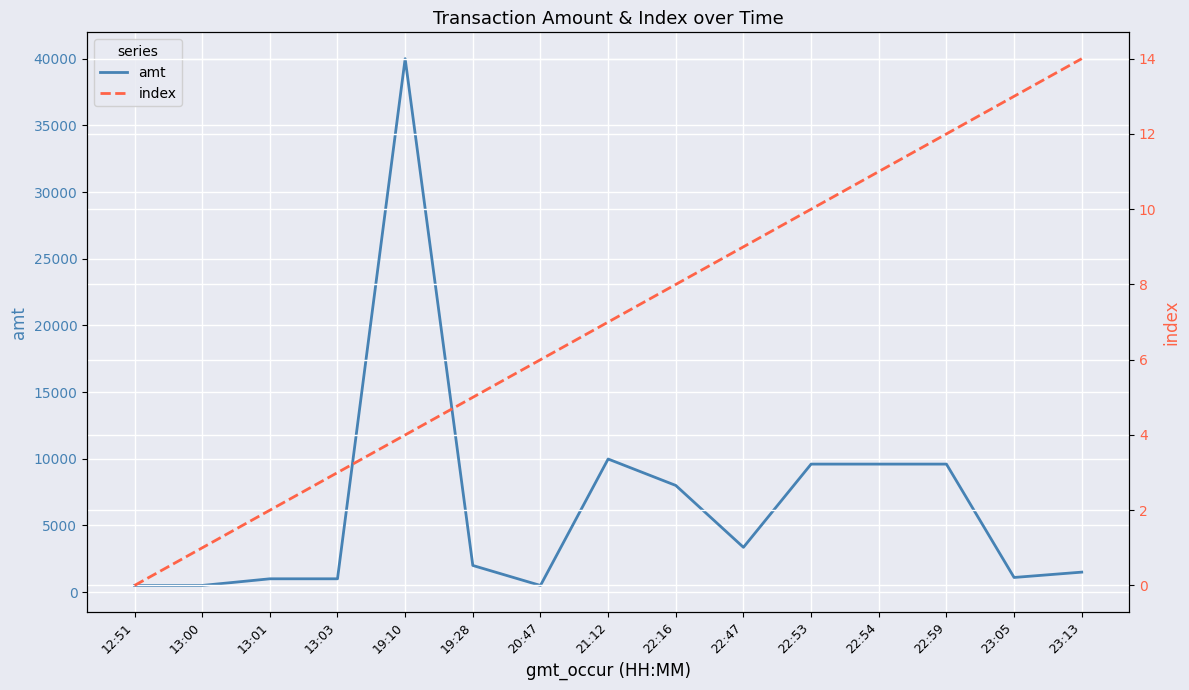

Reading left to right, extract all data points from this chart.

amt: 12:51=500.0	13:00=500.5	13:01=1000.0	13:03=1000.0	19:10=40000.0	19:28=2000.0	20:47=500.0	21:12=9982.0	22:16=8000.0	22:47=3360.0	22:53=9600.0	22:54=9600.0	22:59=9600.0	23:05=1100.0	23:13=1500.0
index: 12:51=0.0	13:00=1.0	13:01=2.0	13:03=3.0	19:10=4.0	19:28=5.0	20:47=6.0	21:12=7.0	22:16=8.0	22:47=9.0	22:53=10.0	22:54=11.0	22:59=12.0	23:05=13.0	23:13=14.0